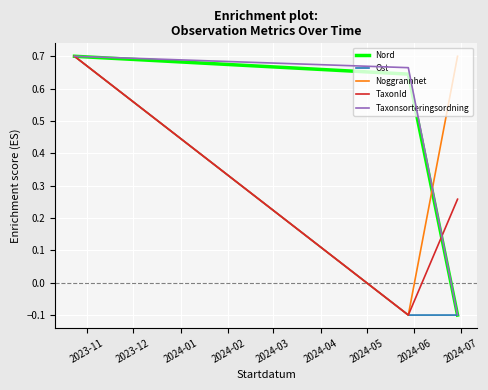

Does the chart display data point markers on the line(s)?

No